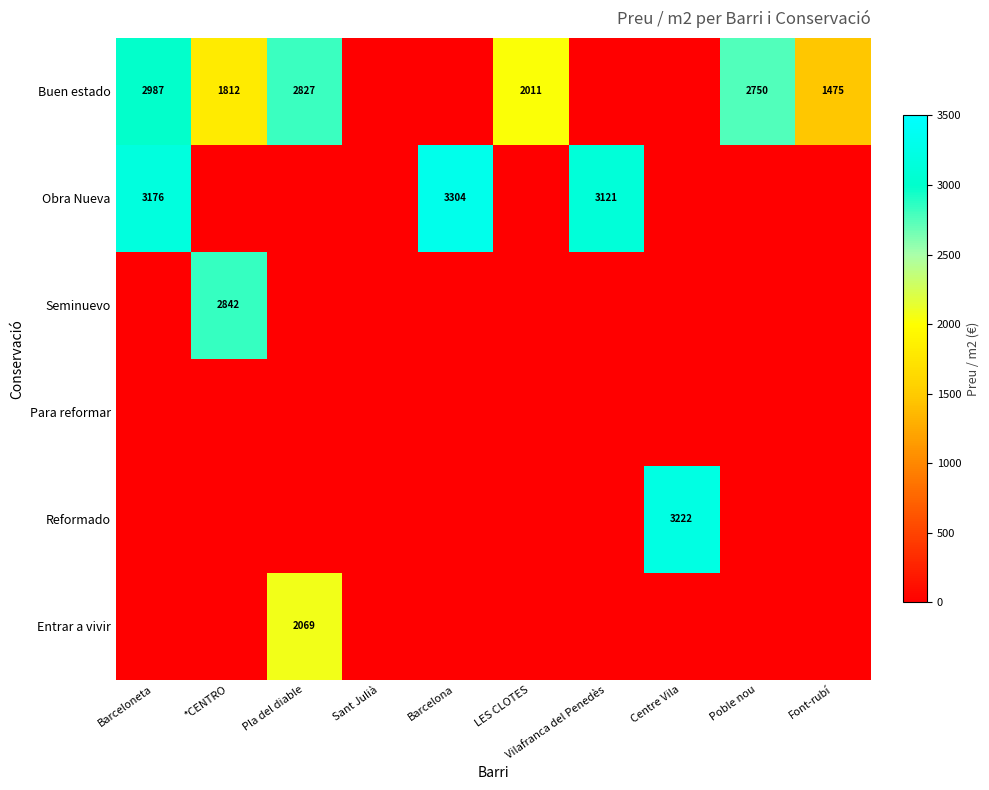

Is it true that Obra Nueva equals 1023 at Vilafranca del Penedès?

False